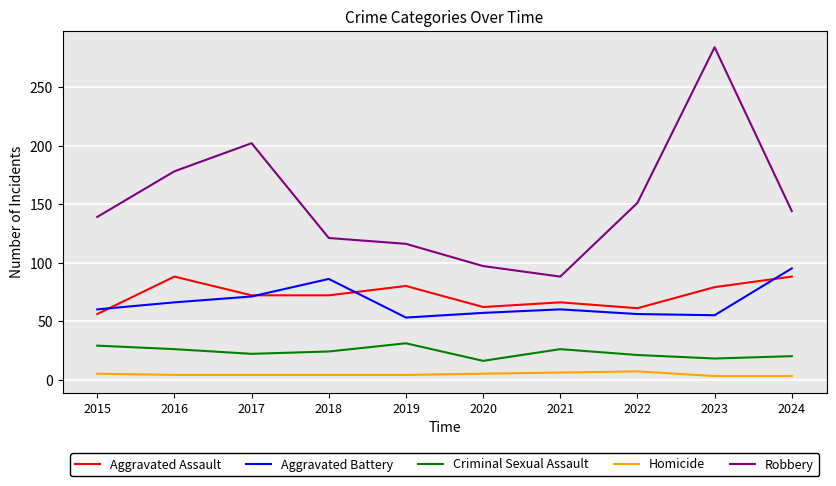

What is the average value of the Robbery series?

152